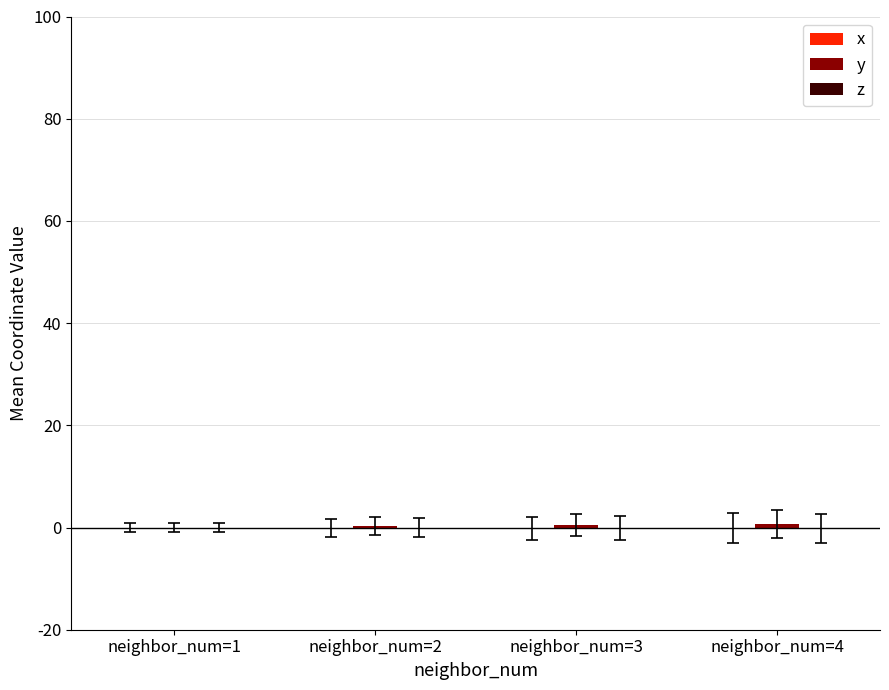

What is the smallest value displayed?

-0.2